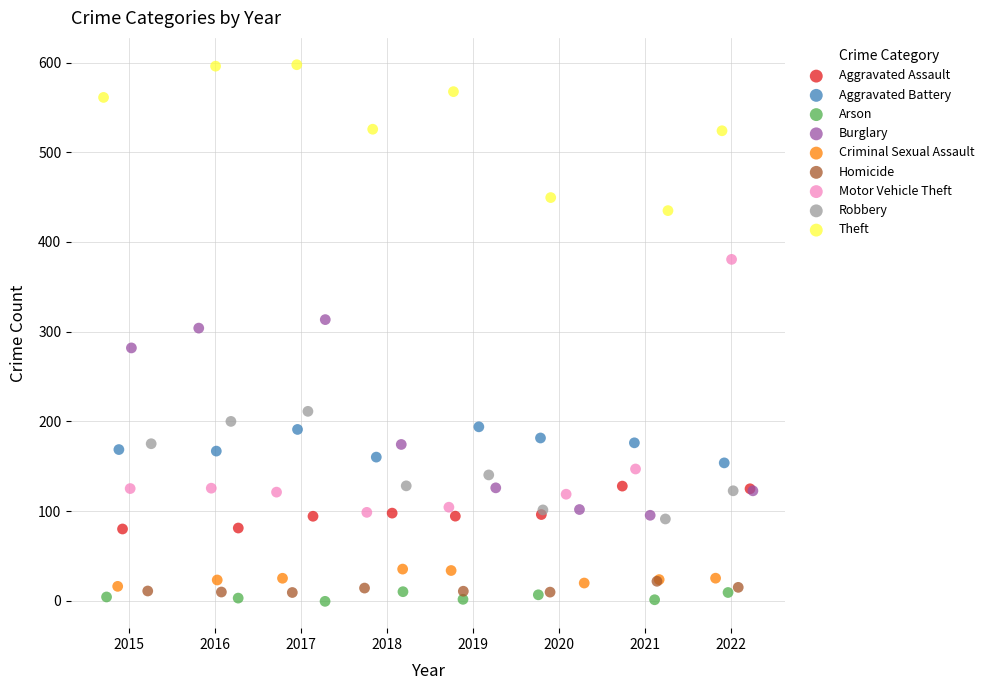

Which series has the largest Y range (max minus min)?

Motor Vehicle Theft